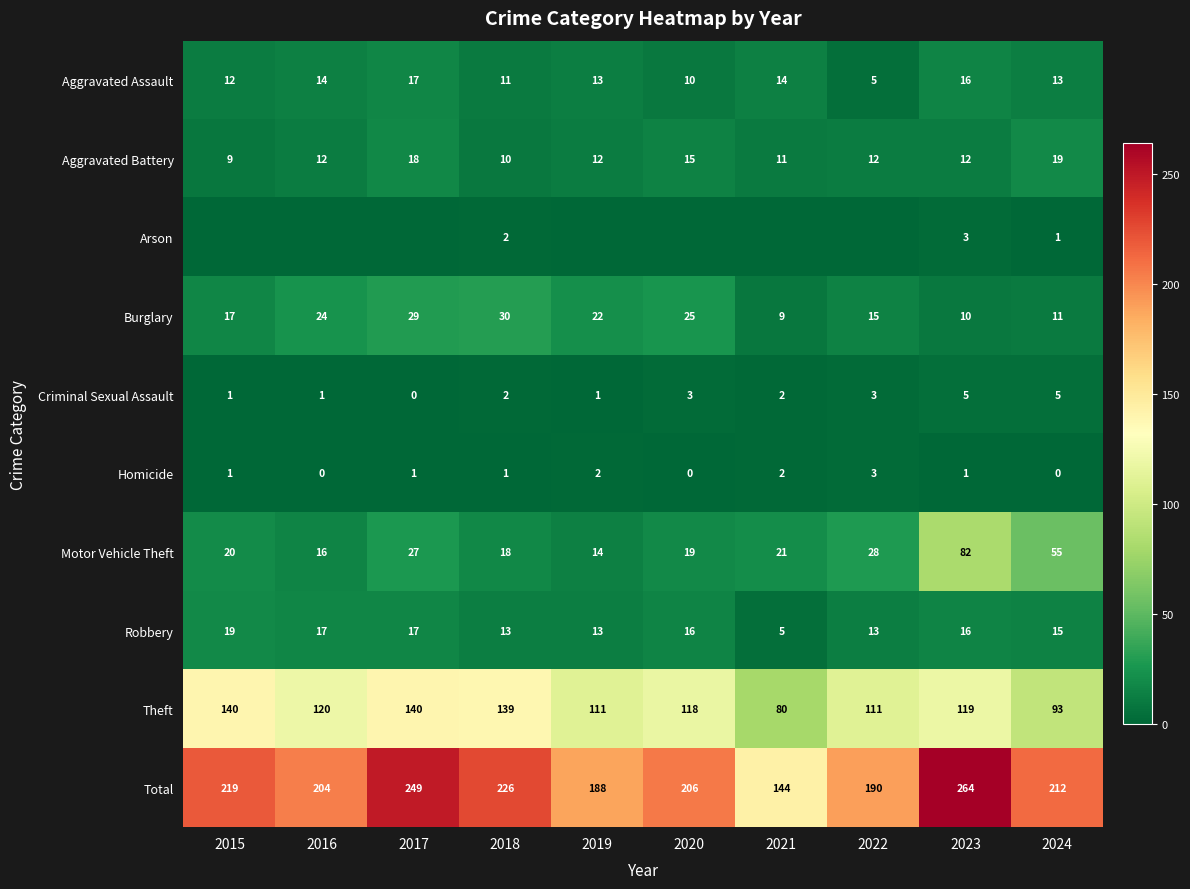

Is it true that Aggravated Assault equals 10 at 2020?

True